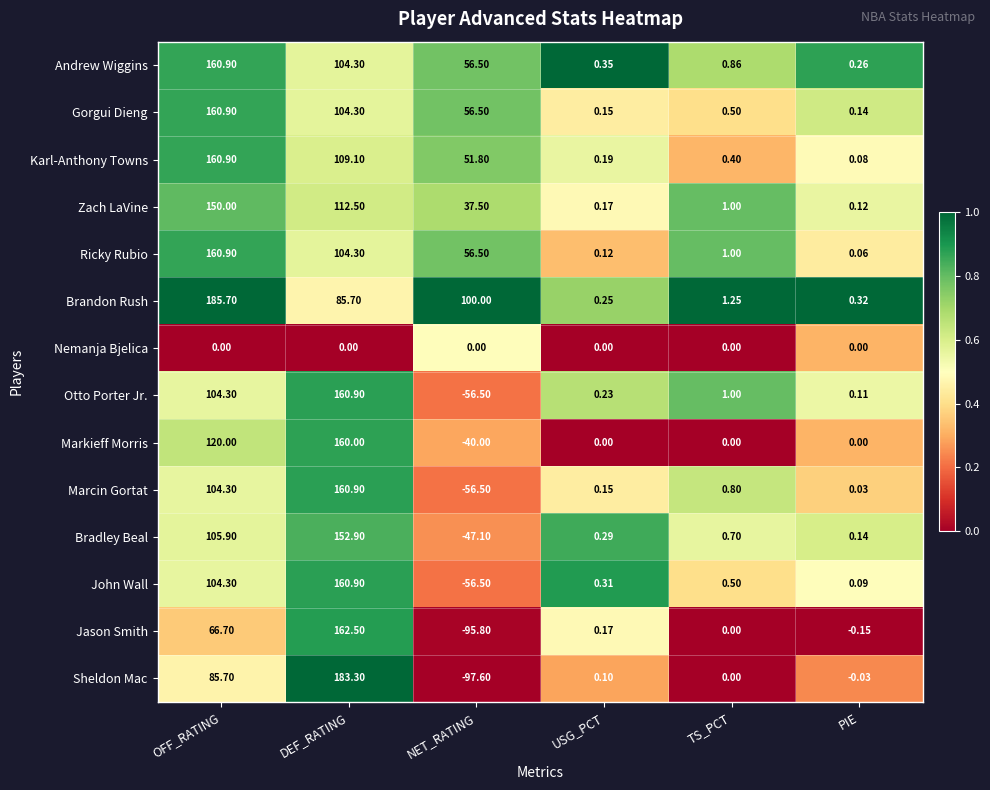

Rank the categories by Sheldon Mac value from lowest to highest.

NET_RATING, PIE, TS_PCT, USG_PCT, OFF_RATING, DEF_RATING